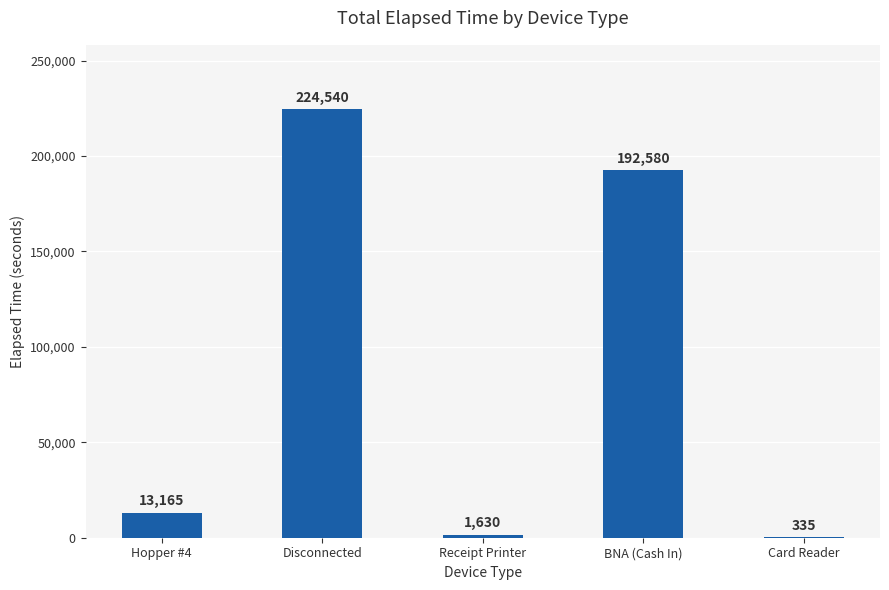

How many distinct data groups are displayed?

1